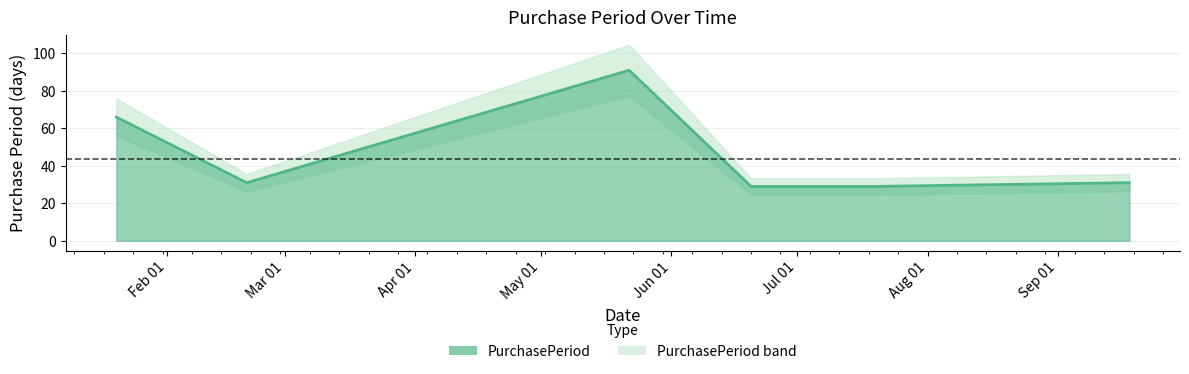

What is the maximum value shown in the chart?

91